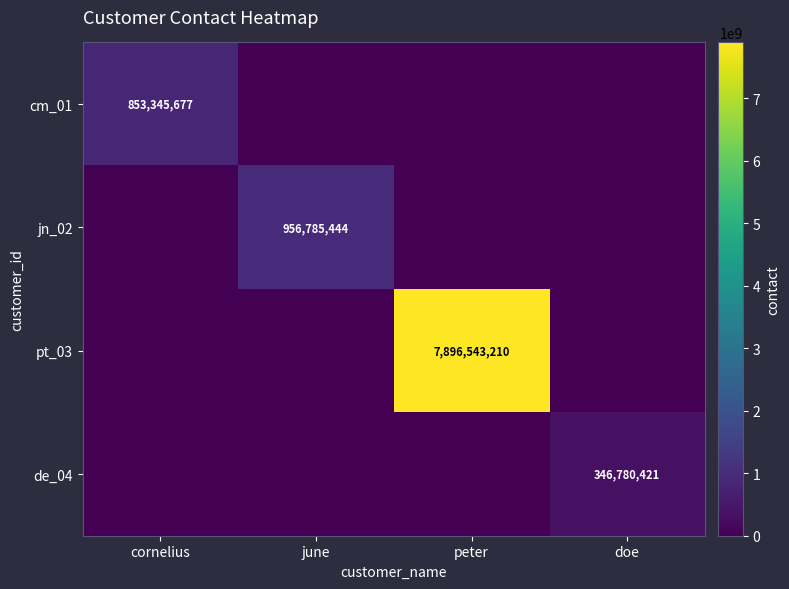

What is the maximum value shown in the chart?

7896543210